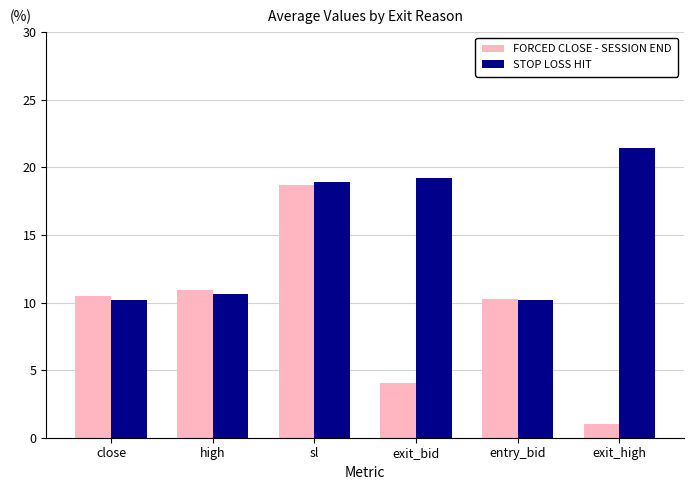

Does the chart contain any negative values?

No